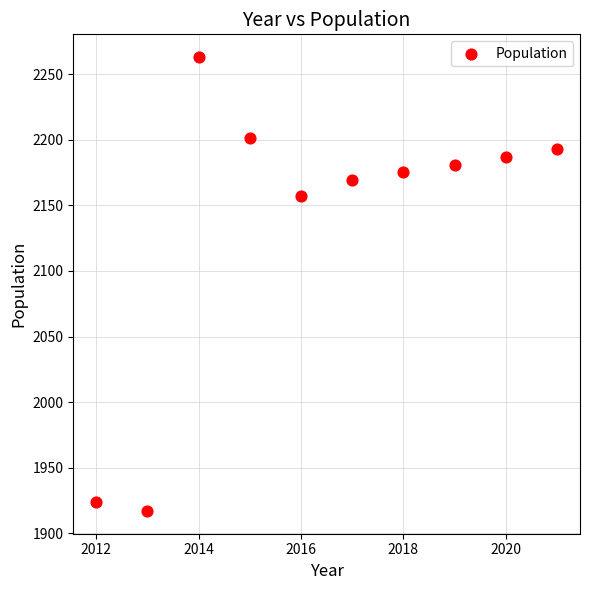

What is the average X value?

2016